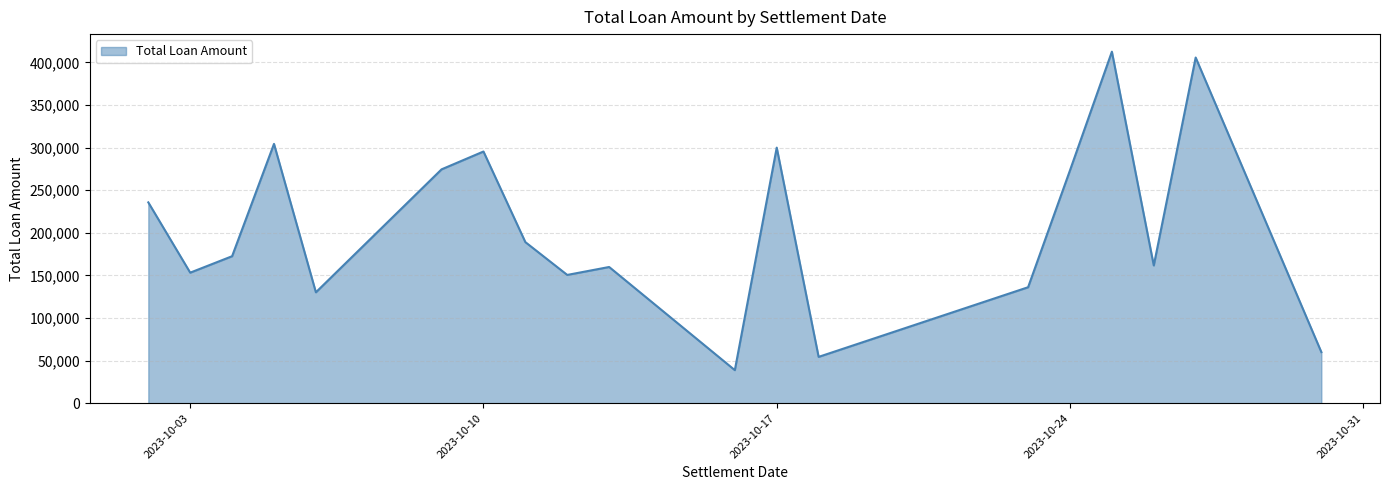

What is the greatest value displayed?

412601.9